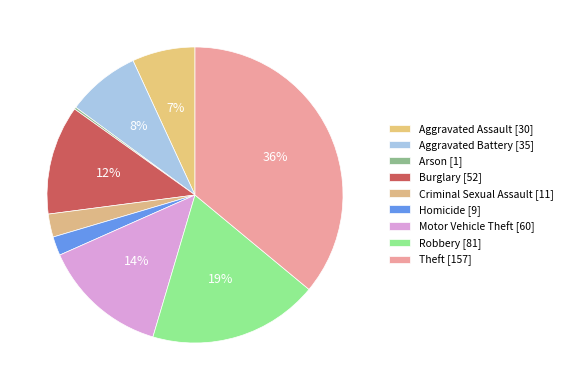

To the nearest percent, what is the difference between the Arson and Aggravated Battery slice percentages?

8%